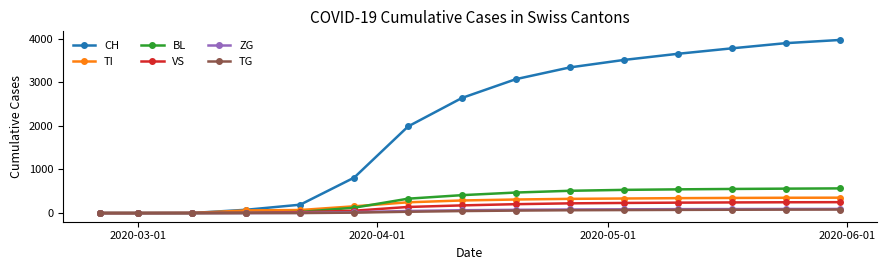

Does the chart have visible grid lines?

No